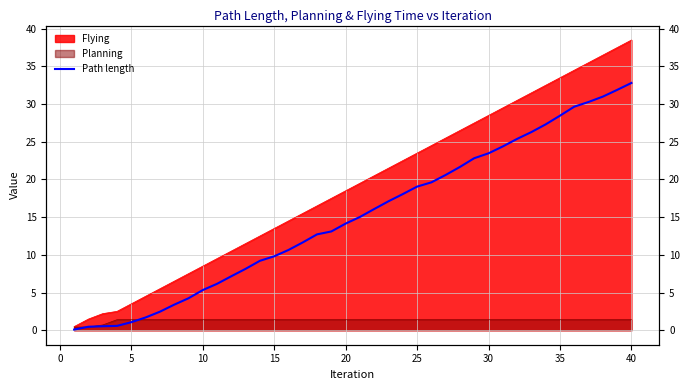

True or false: the data has more than 1 interior local peaks.

False